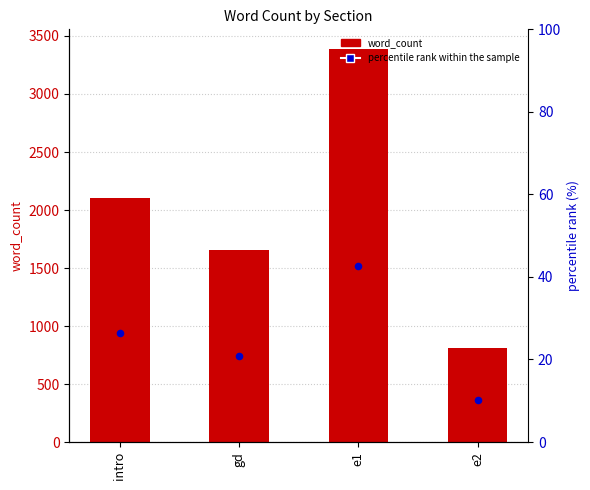

Which series has the largest total across all categories?

word_count